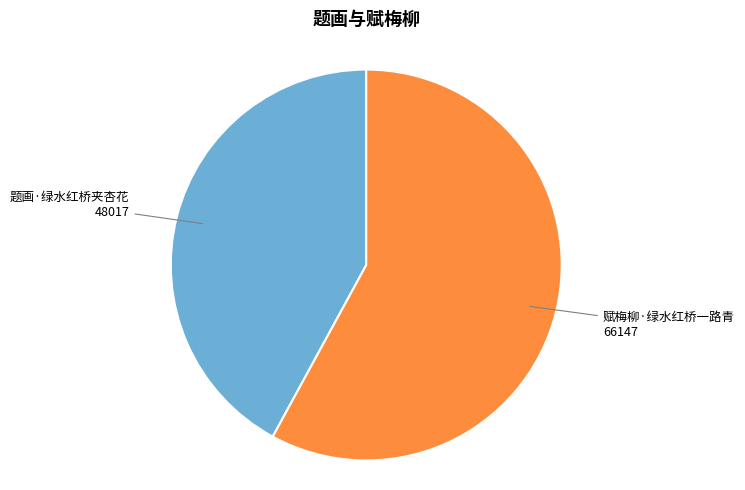

Is there any slice that represents more than half of the pie?

Yes